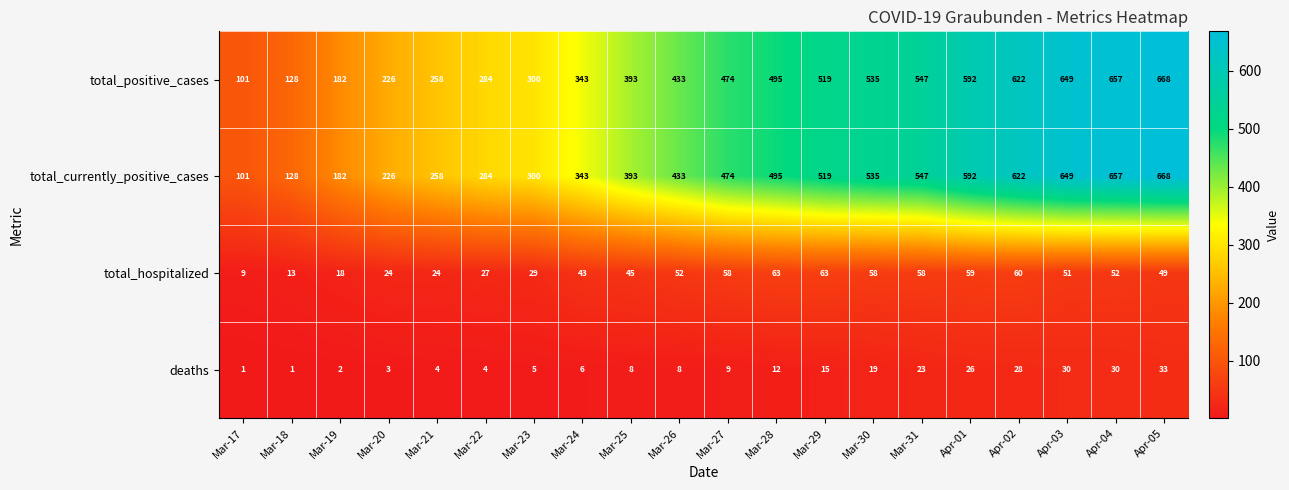

Count the number of categories in the chart.

20